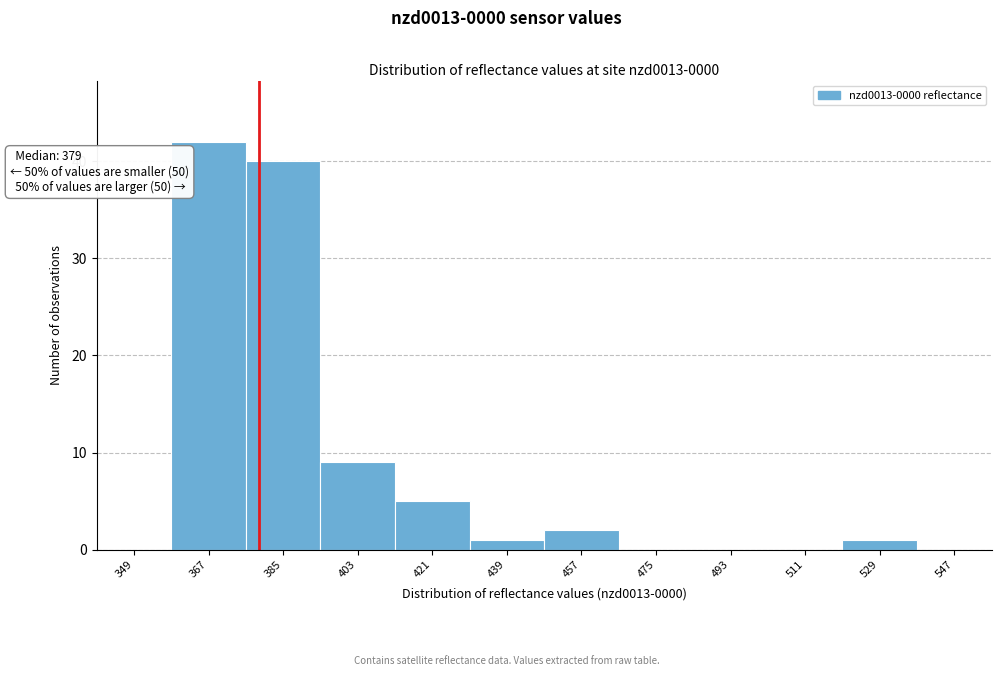

Which range on the x-axis has the tallest bar?

358 to 376